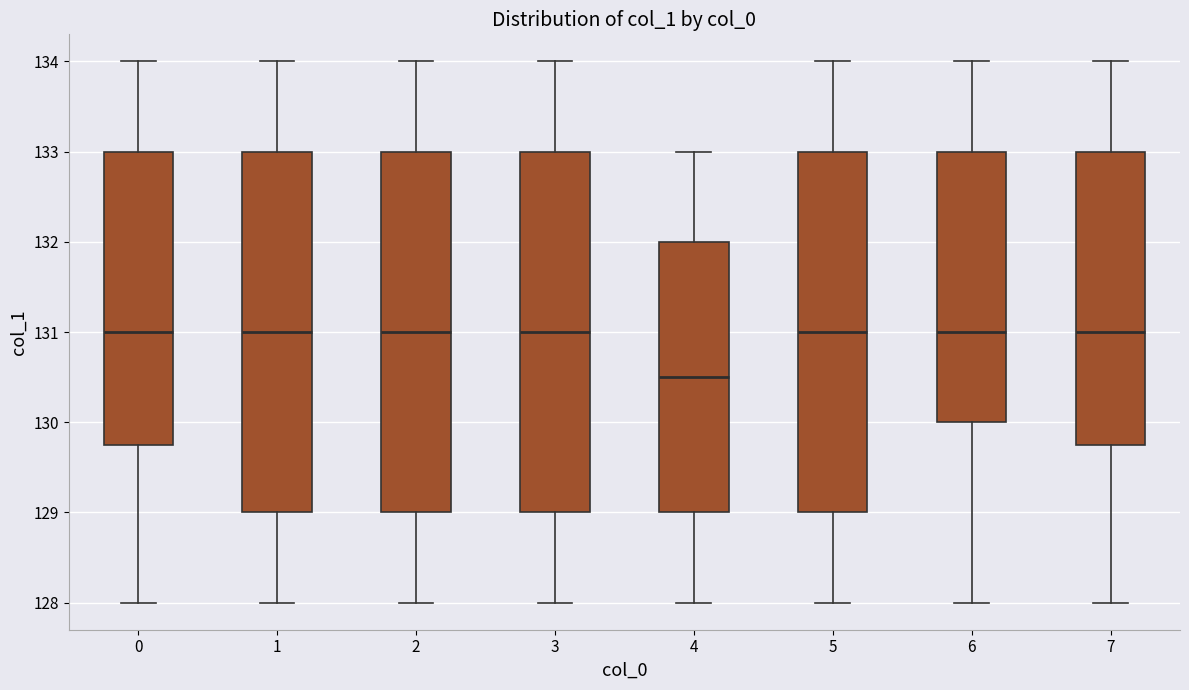

Which box's median line is the lowest?

4